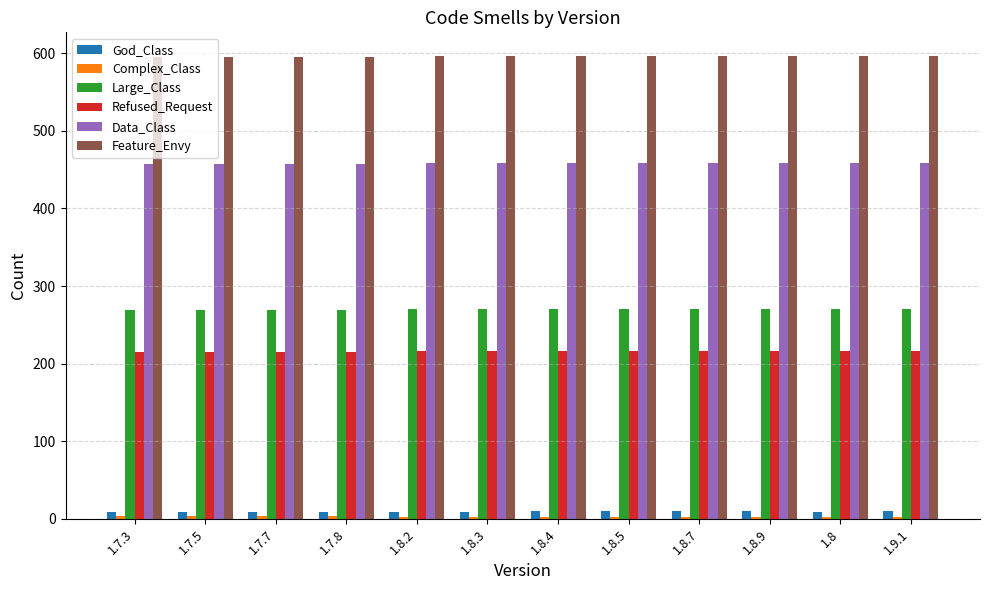

The value of Refused_Request at 1.7.3 is 215. True or false?

True